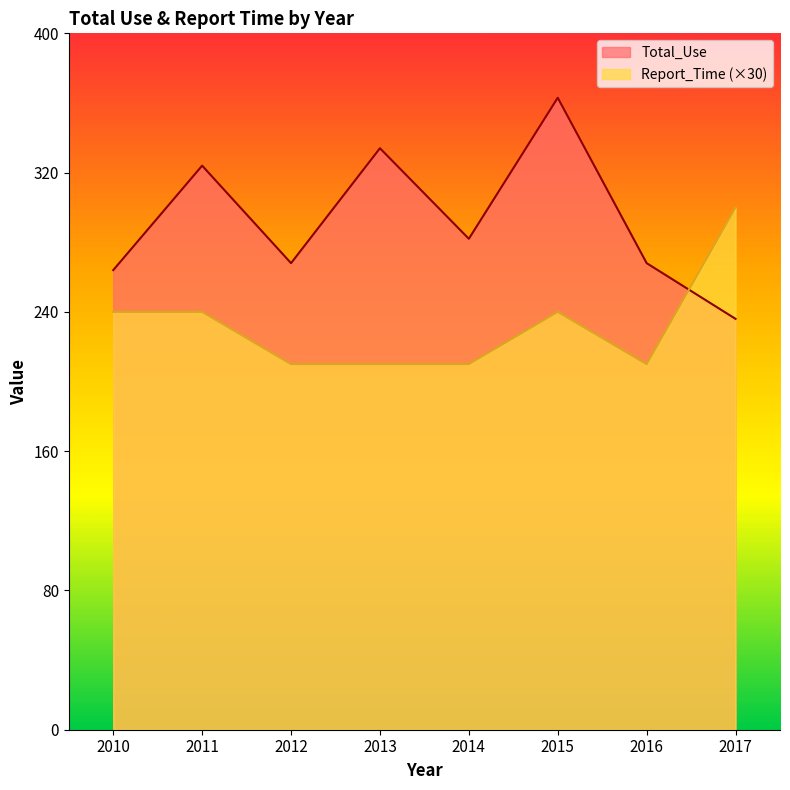

True or false: Total_Use and Report_Time intersect in this chart.

True